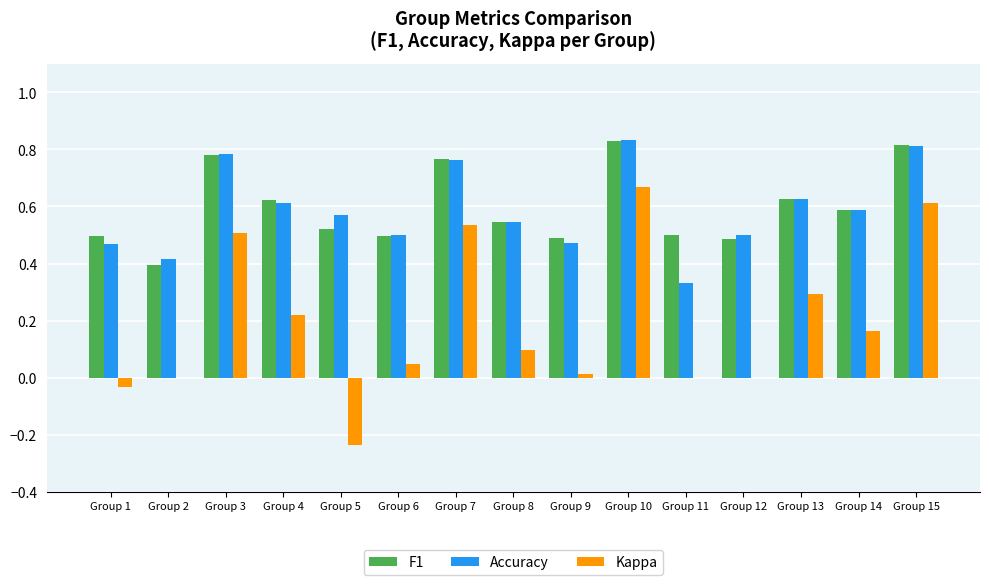

Is the value of Accuracy at Group 11 greater than the value of F1 at Group 10?

No